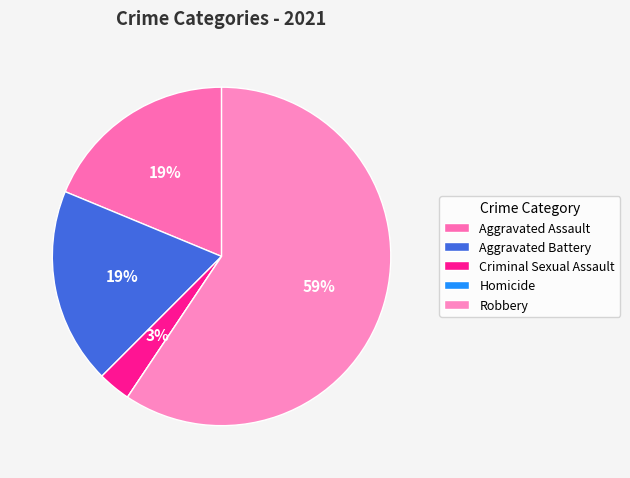

True or false: Homicide accounts for 0% of the total.

True